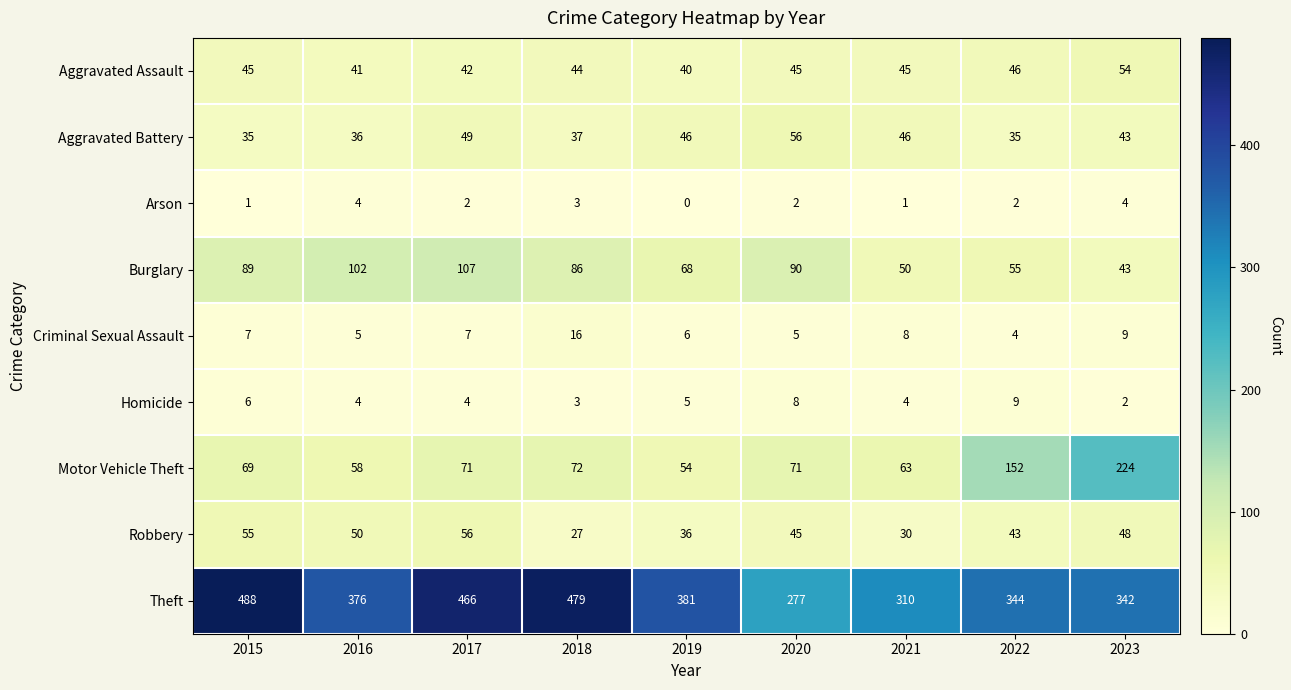

What is the average value of the Motor Vehicle Theft series?

93